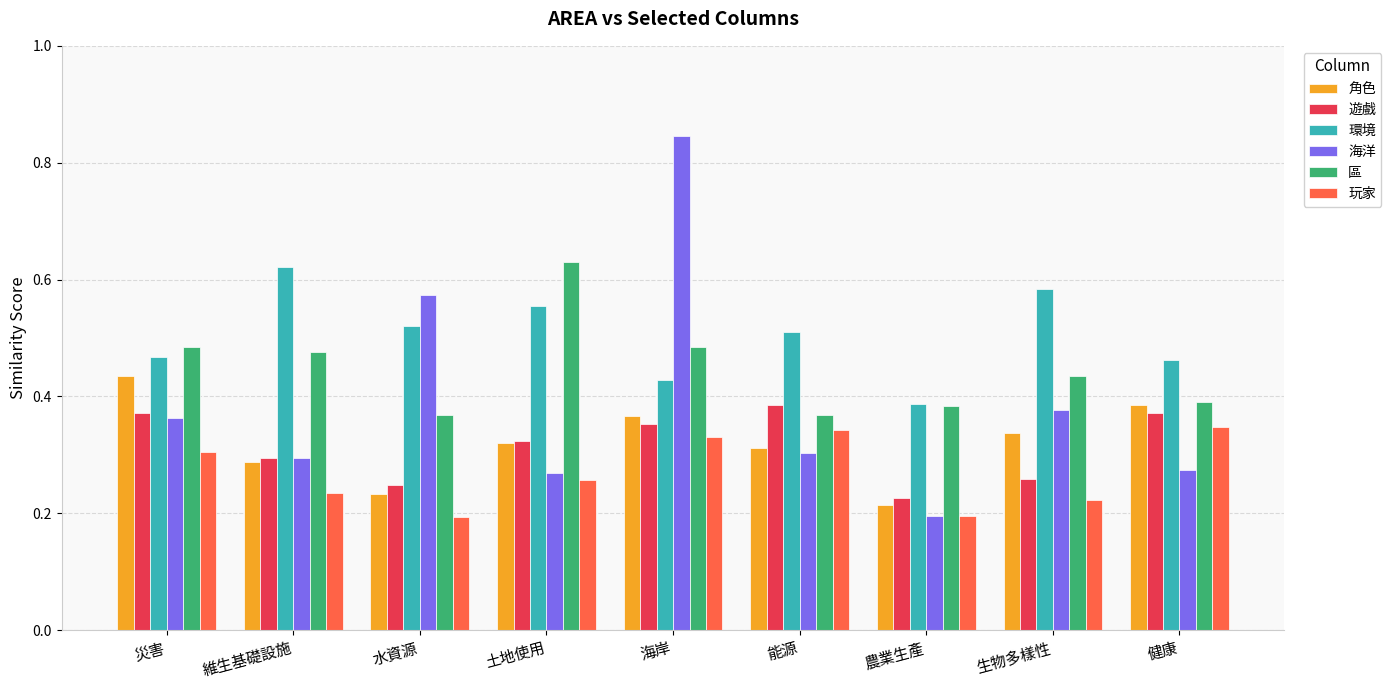

How many 區 values are between 0 and 1?

9